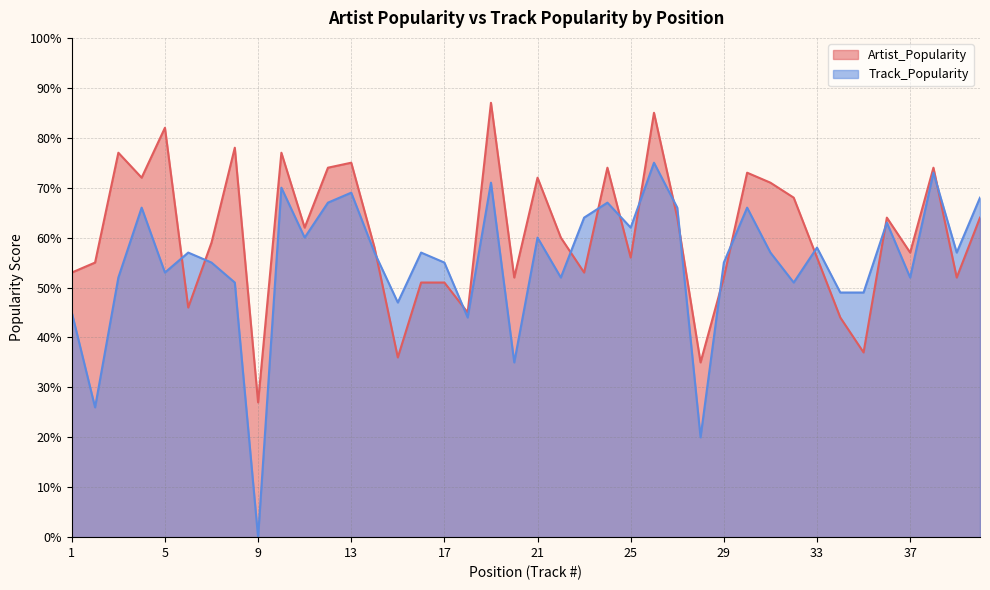

What is the value of the Artist_Popularity point at the 24th from the left?

74